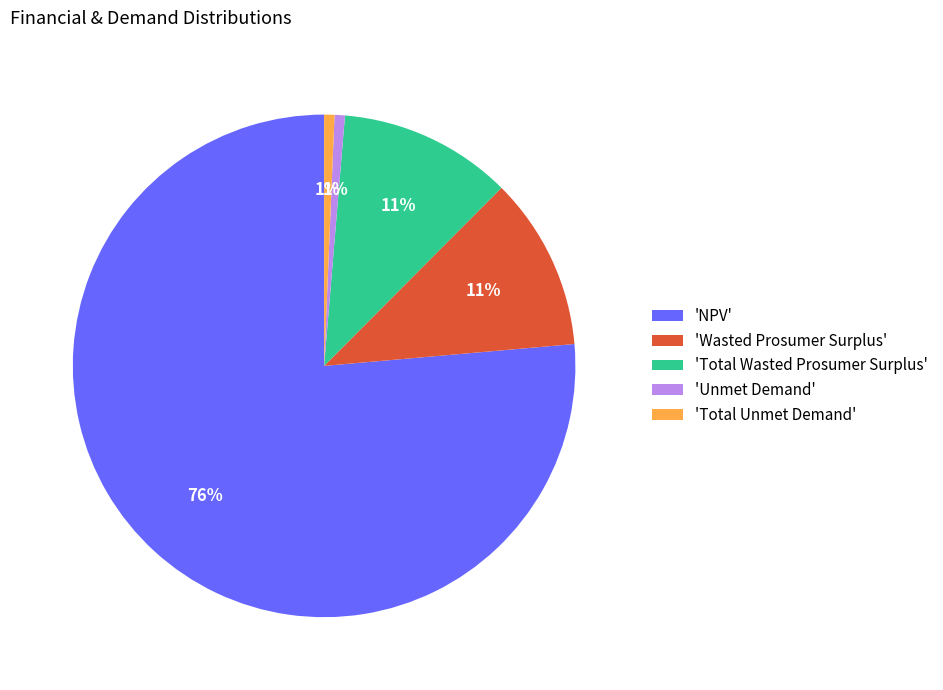

What is the largest slice in the pie chart?

'NPV'